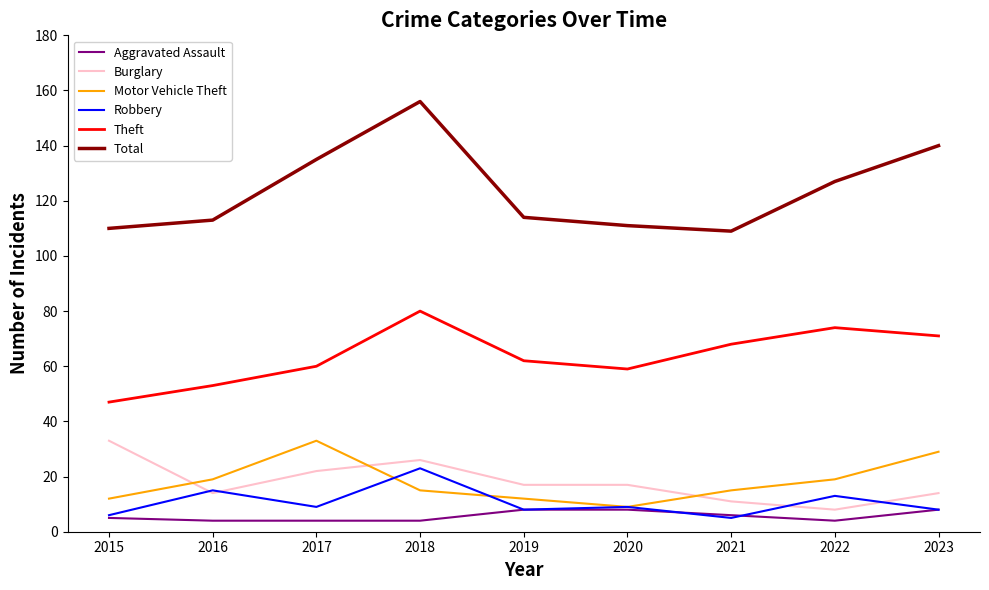

True or false: Motor Vehicle Theft has a value of 33 at 2017.

True